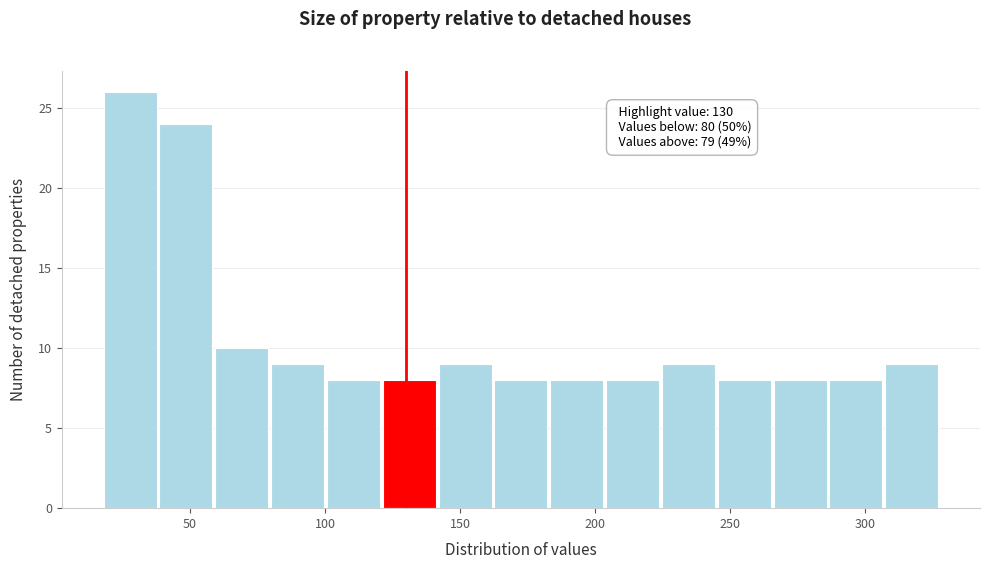

Which range on the x-axis has the tallest bar?

20 to 40